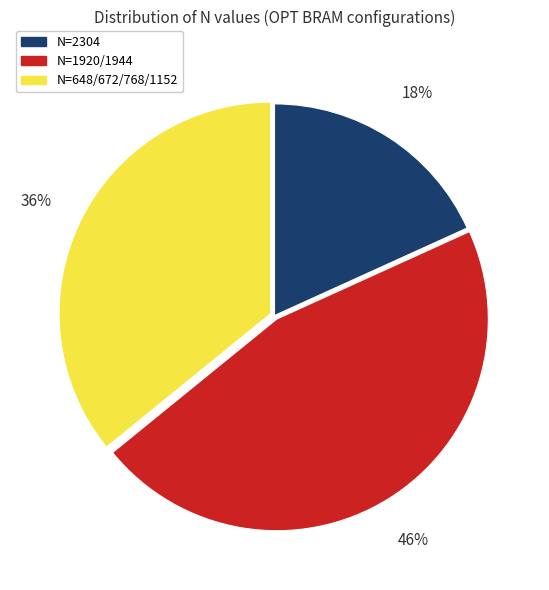

To the nearest percent, what is the average slice percentage?

33%